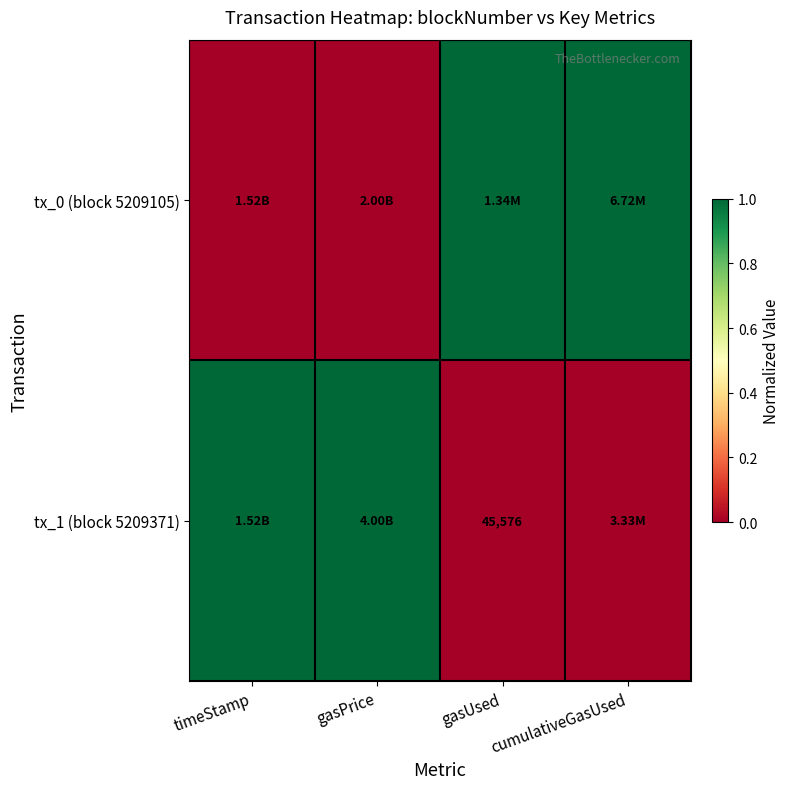

List the labels in order of tx_1 (block 5209371) value, smallest first.

gasUsed, cumulativeGasUsed, timeStamp, gasPrice